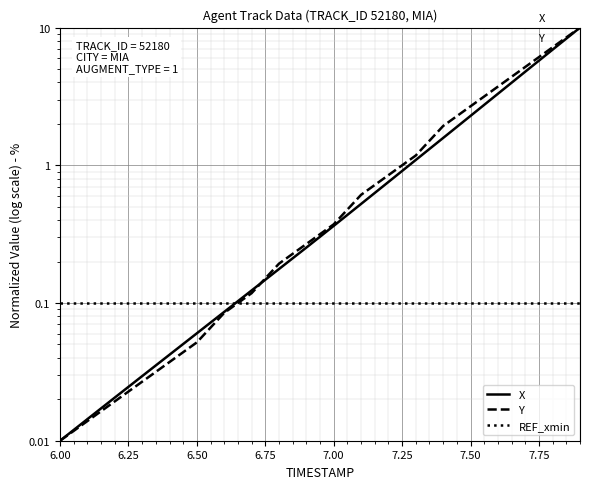

The value of REF_xmin at 7.50 is 0.2. True or false?

False